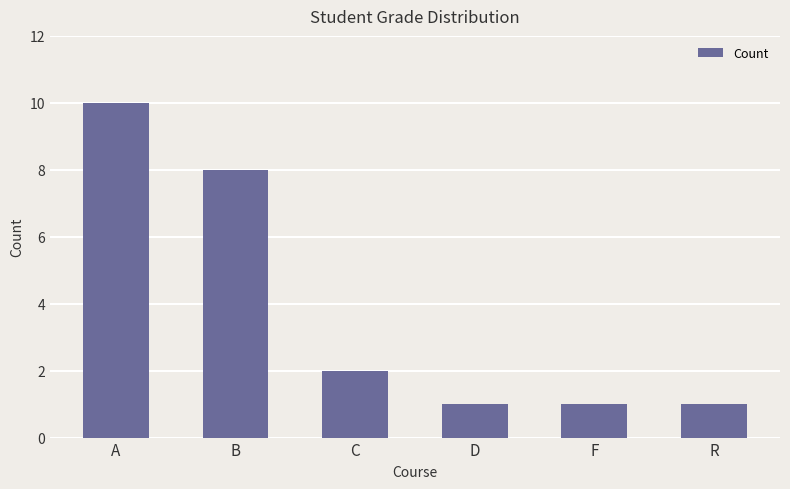

The value at C is 1. True or false?

False